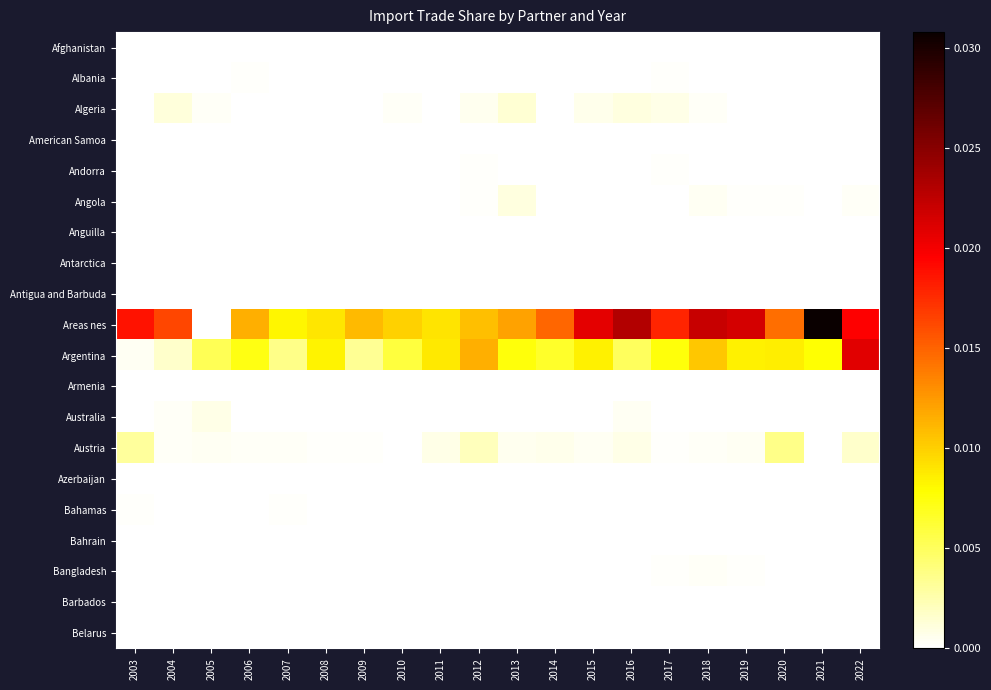

How many distinct data groups are displayed?

20